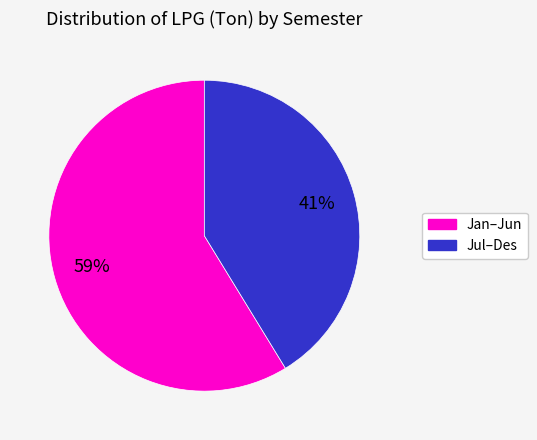

Do Jan–Jun and Jul–Des together represent more than half of the pie?

Yes